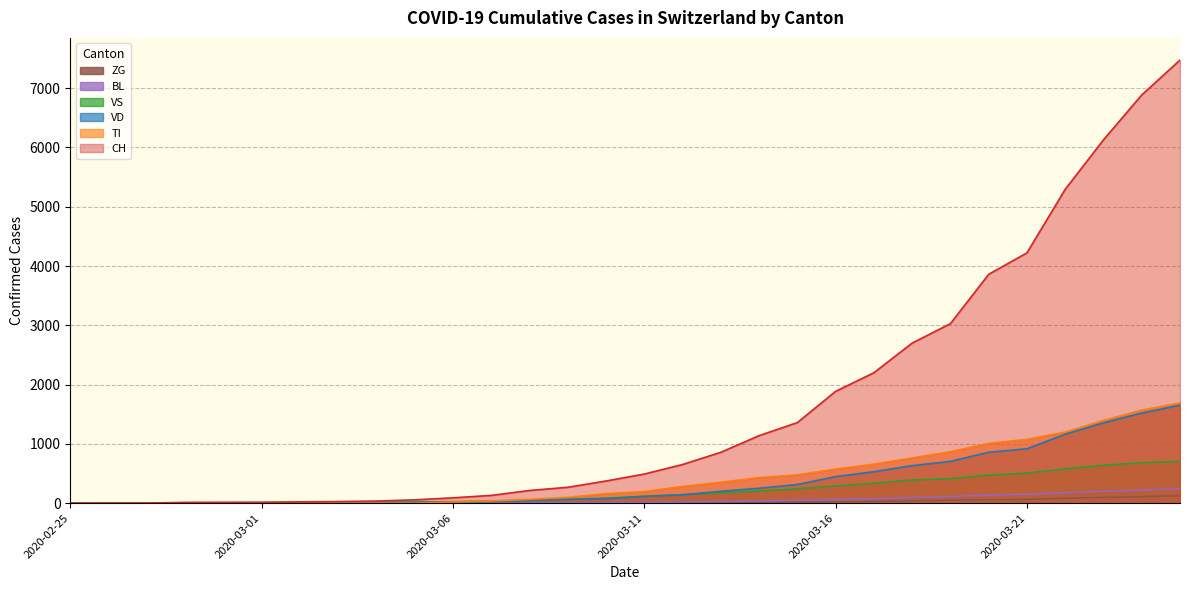

True or false: VS and BL intersect in this chart.

False